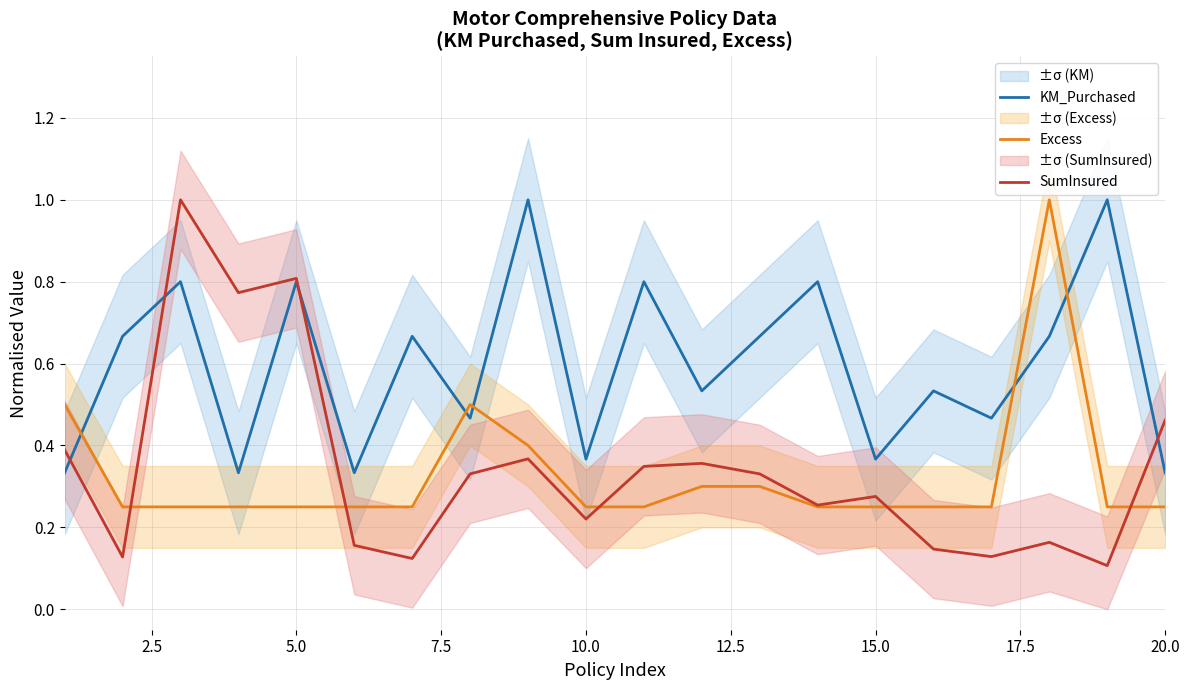

Which series ends up on top after the final intersection of KM_Purchased and Excess?

KM_Purchased